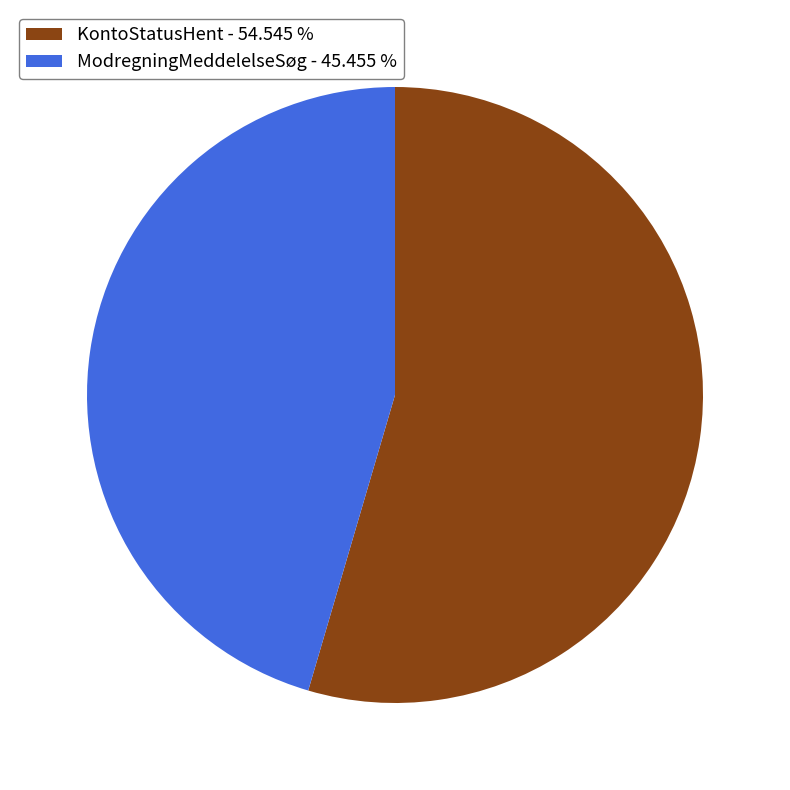

Does ModregningMeddelelseSøg - 45.455 % account for over 50% of the chart?

No